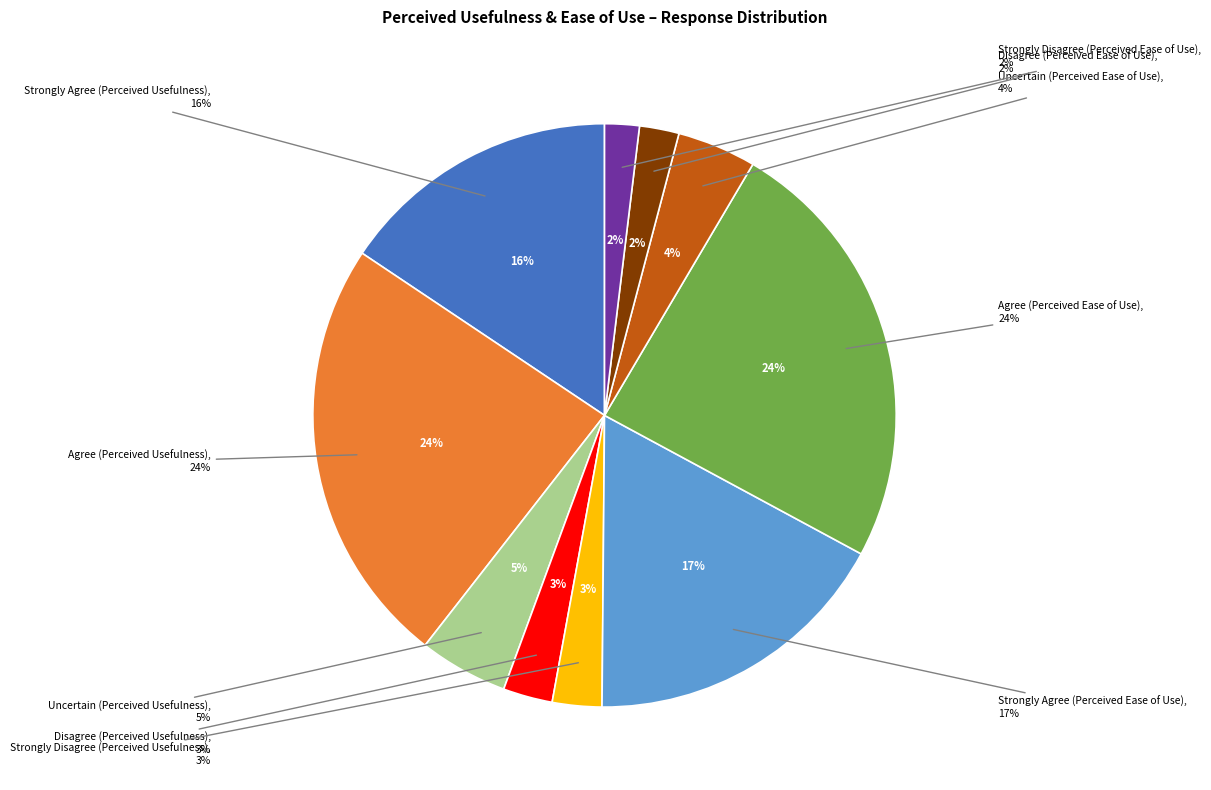

What is the largest slice in the pie chart?

Agree (Perceived Ease of Use)